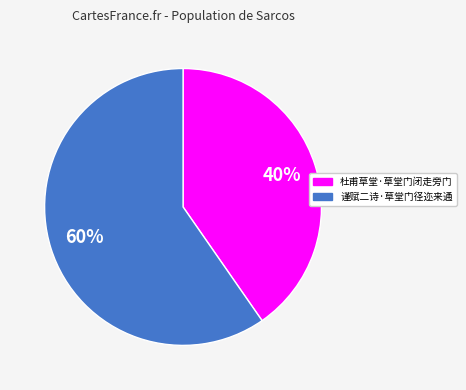

True or false: 杜甫草堂·草堂门闭走旁门 accounts for 40% of the total.

True